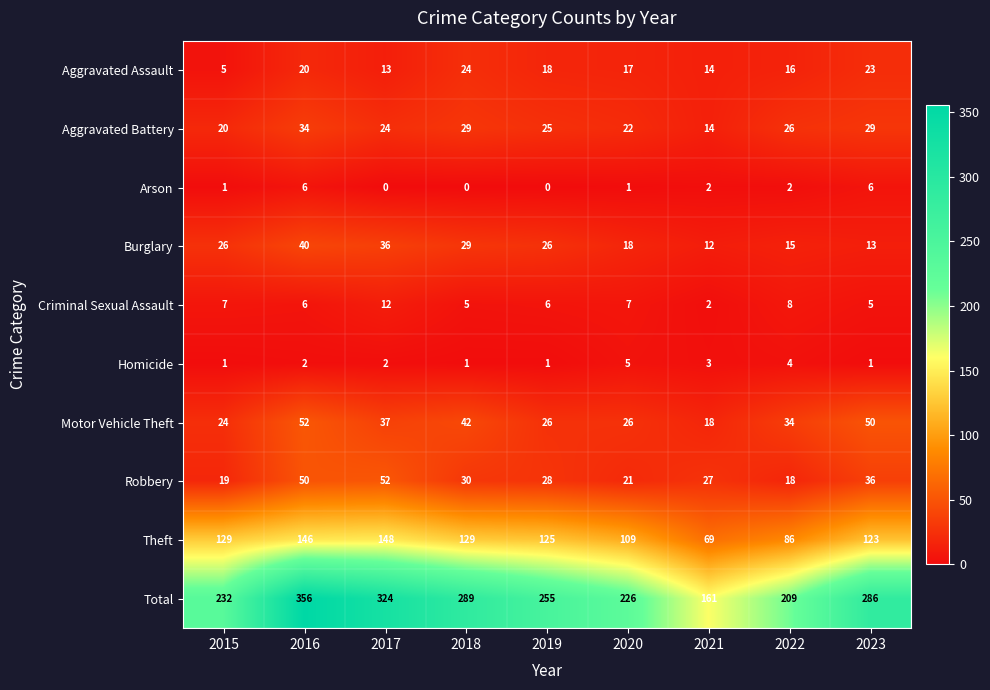

Between 2017 and 2021, which series saw the biggest shift?

Total